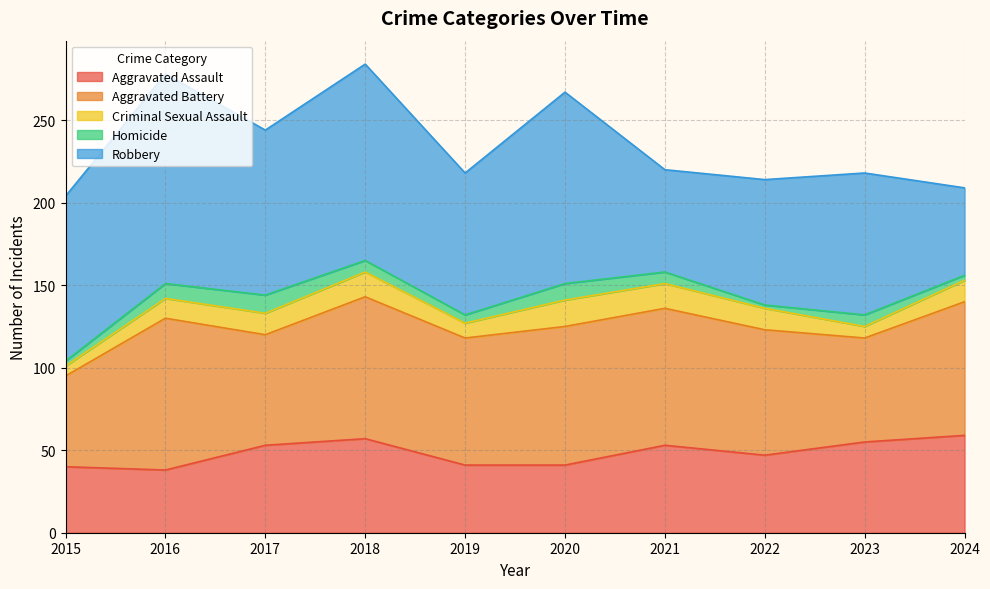

True or false: Robbery and Criminal Sexual Assault cross at least once.

False